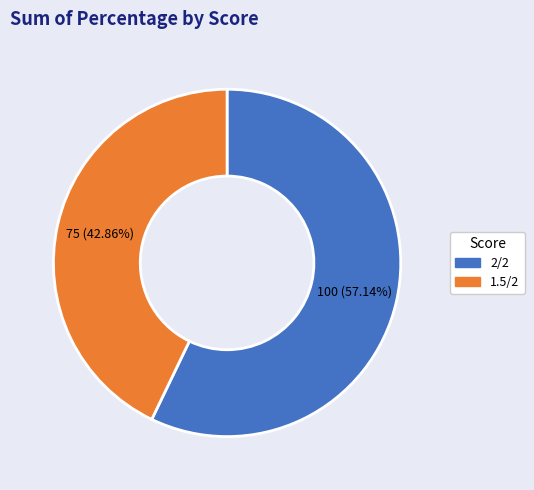

What percentage is the 1.5/2 slice, to the nearest percent?

43%